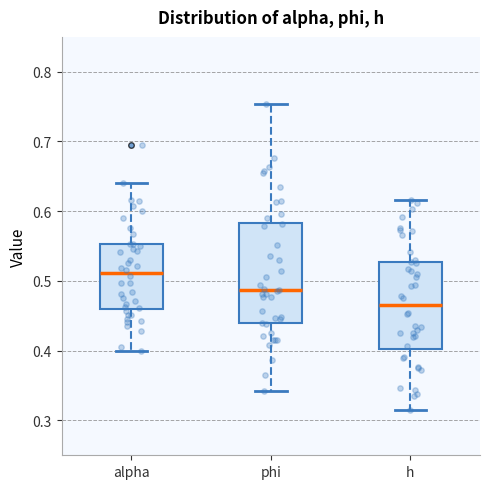

Comparing the boxes themselves (not the whiskers), which one is the tallest?

phi